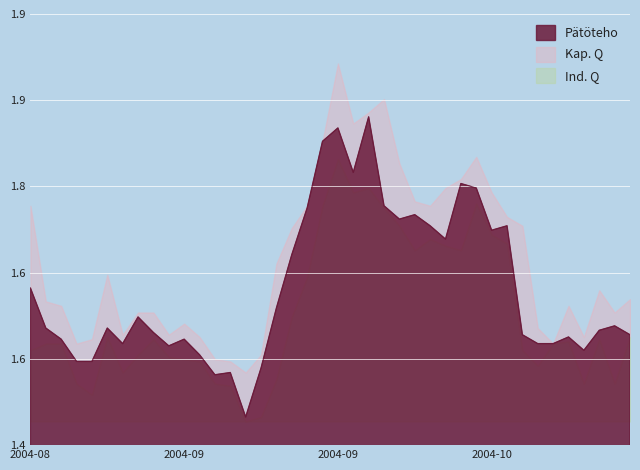

Is it true that close equals 0.6 at 12?

False